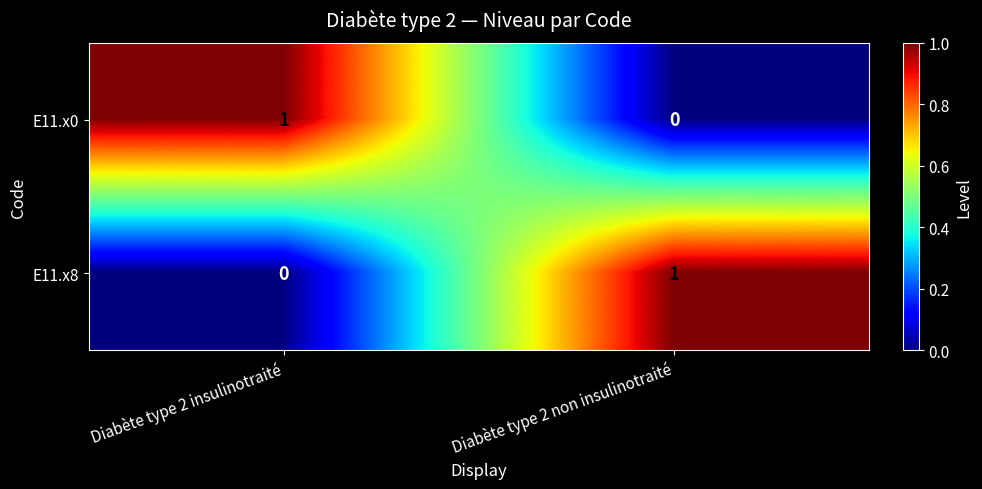

Which category has the highest value in the E11.x8 series?

Diabète type 2 non insulinotraité